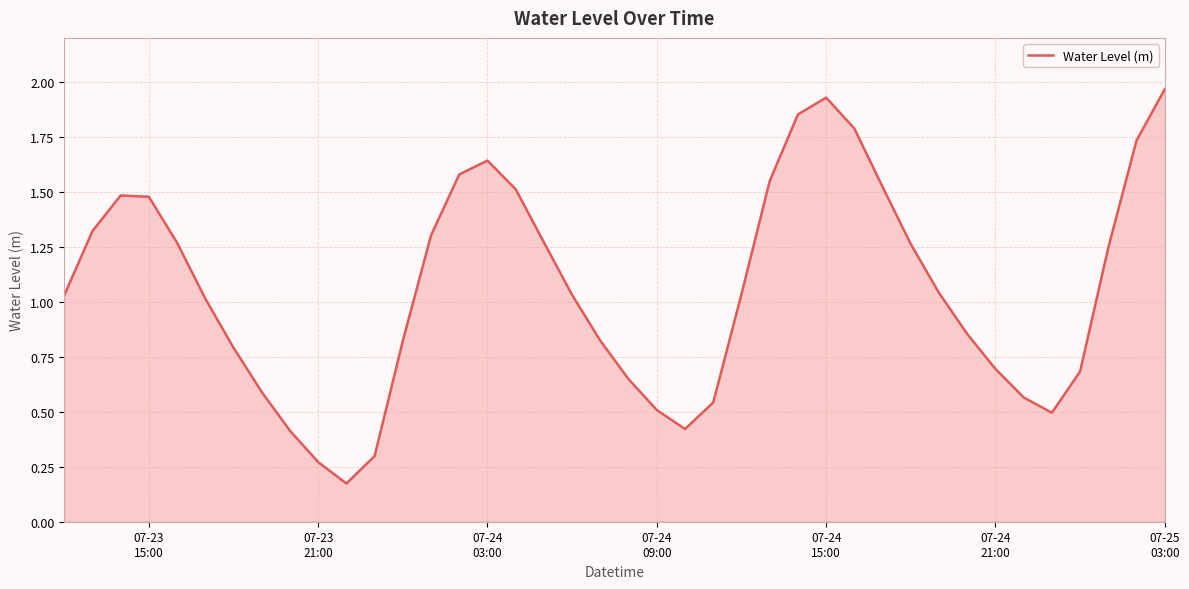

What is the difference between the maximum and minimum values?

1.8